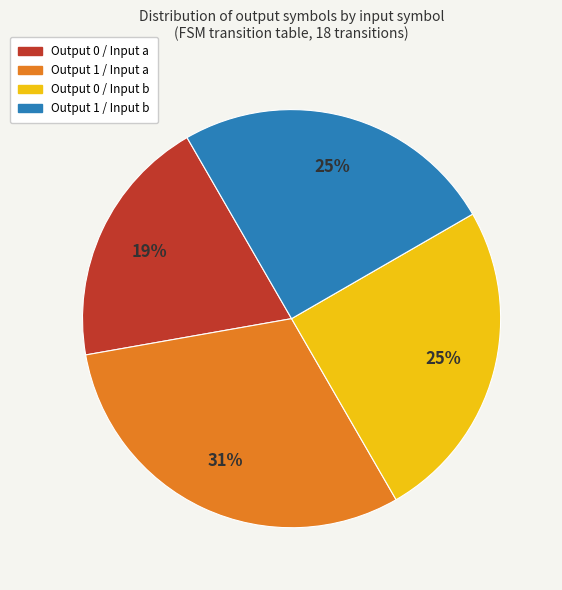

To the nearest percent, what is the average slice percentage?

25%